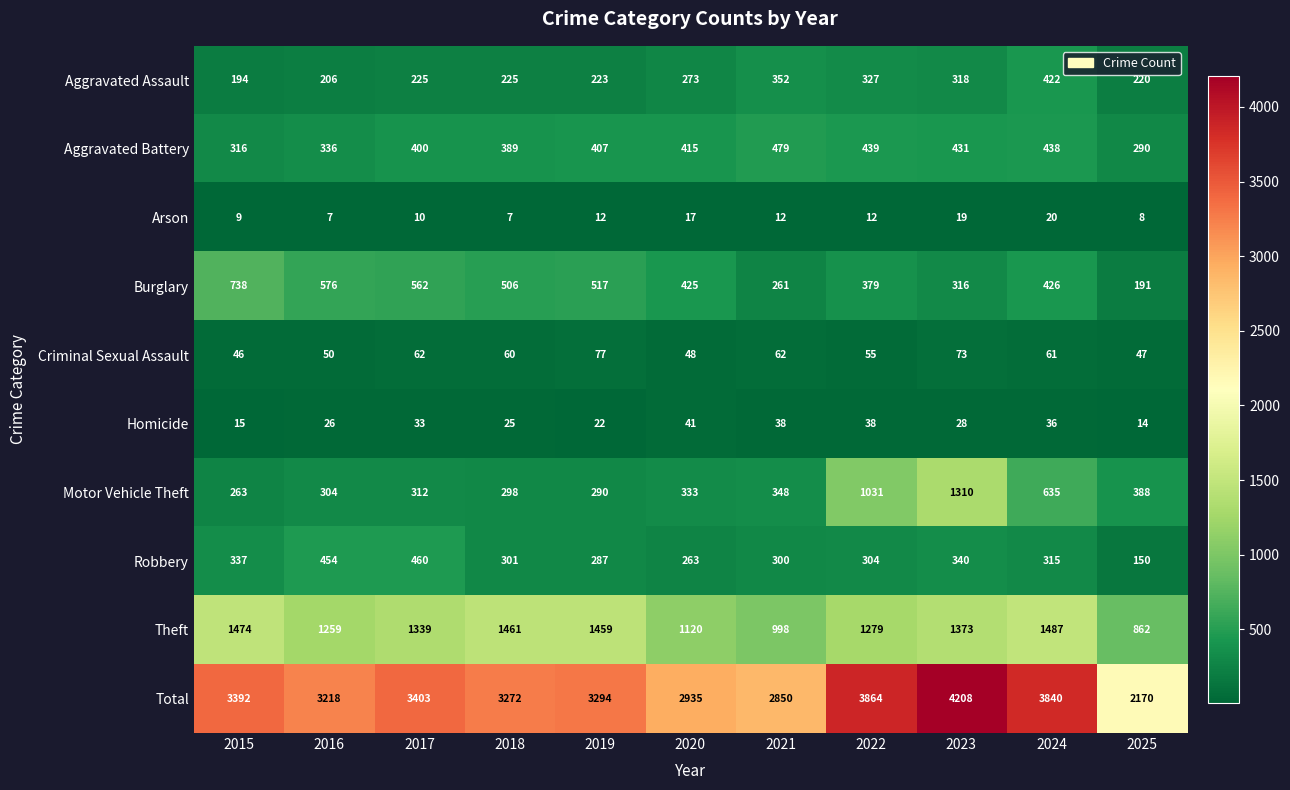

What is the greatest value displayed?

4208